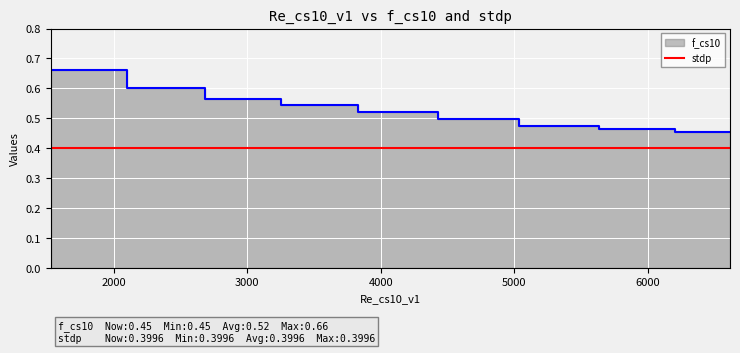

Is it true that the value at 7000 is 0.7?

False